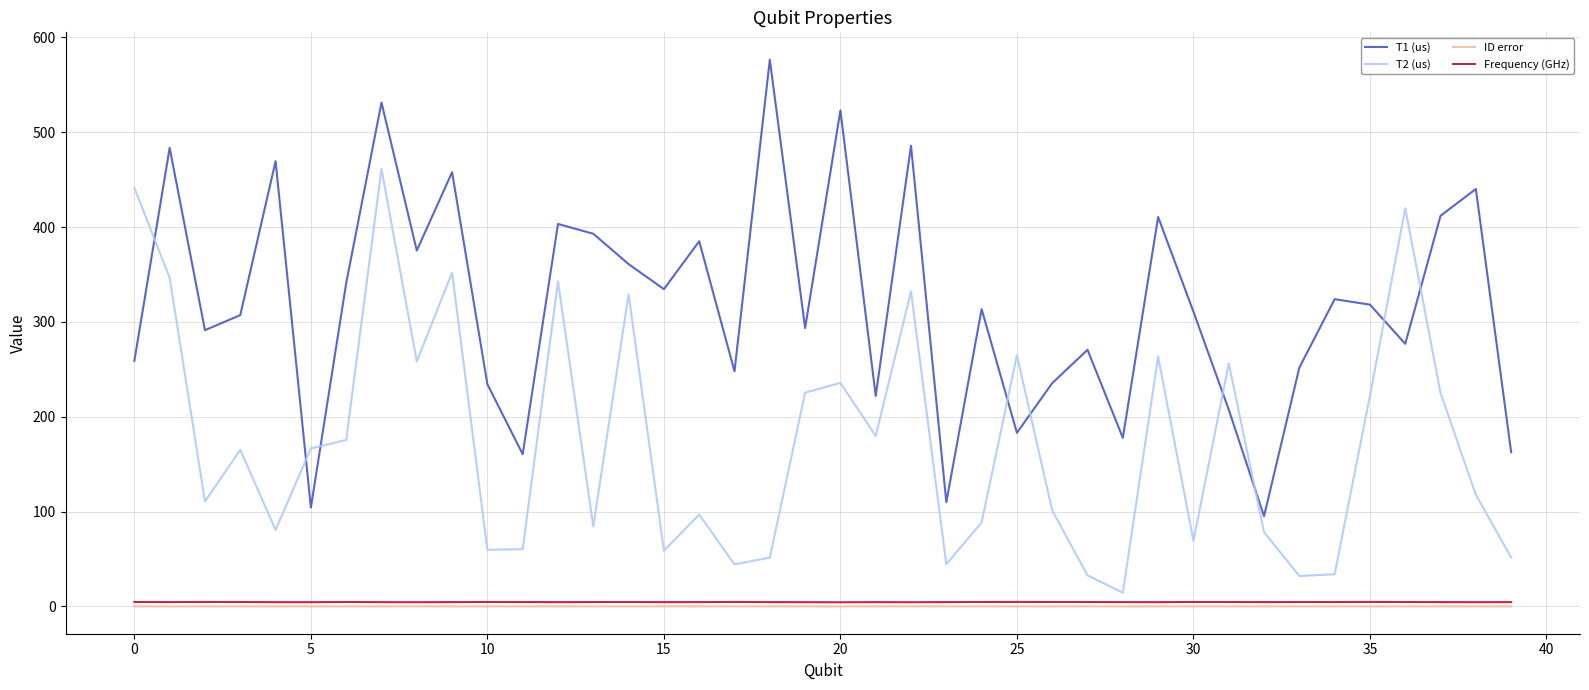

True or false: Frequency (GHz) and T1 (us) intersect in this chart.

False